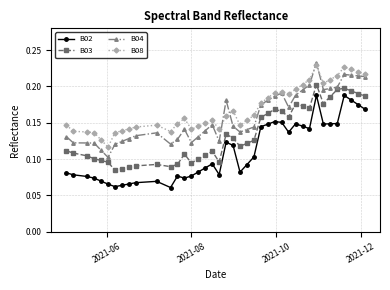

How many B03 values are between 0 and 1?

40